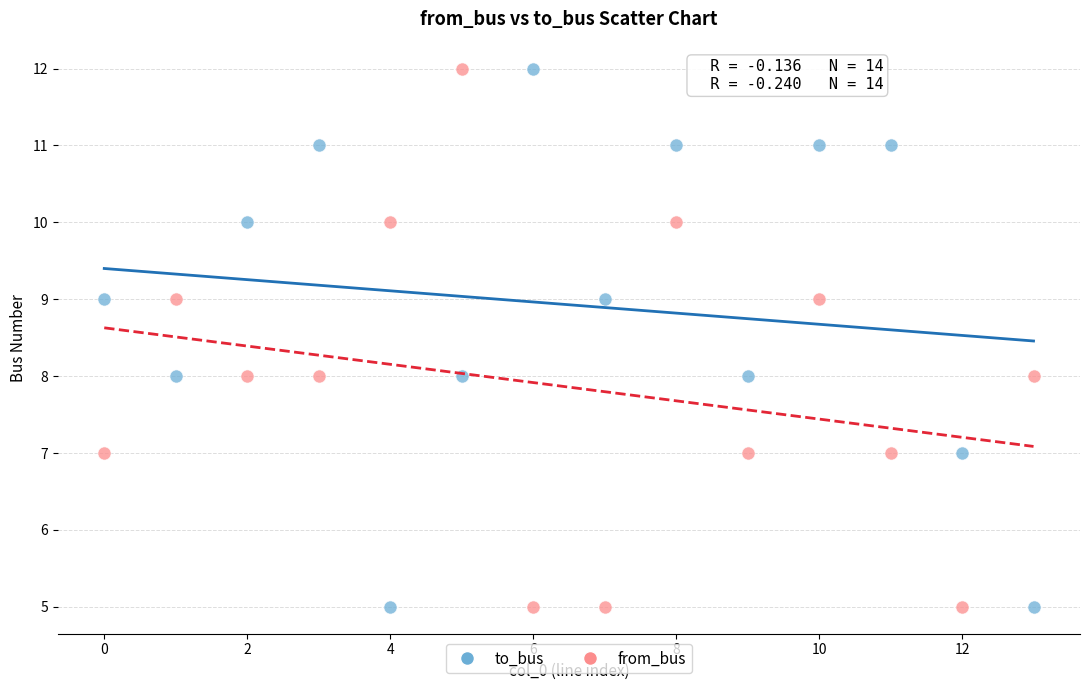

Across all data points, what is the range of Y values (max minus min)?

7